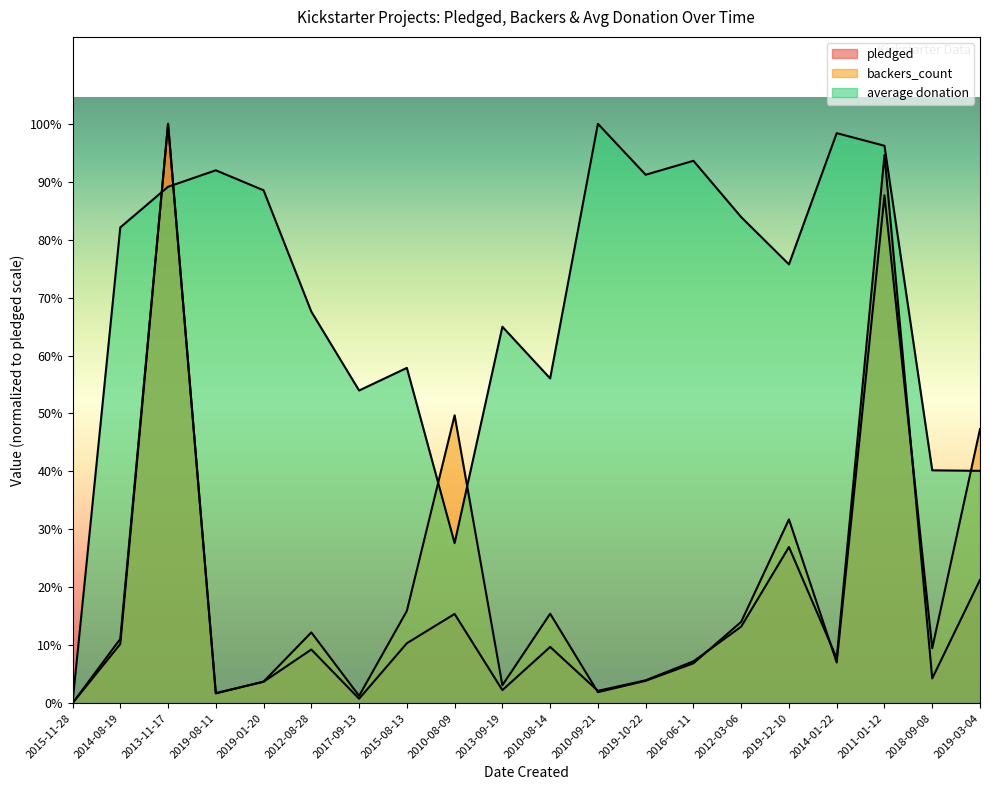

What is the highest value of the average donation series?

156775.3